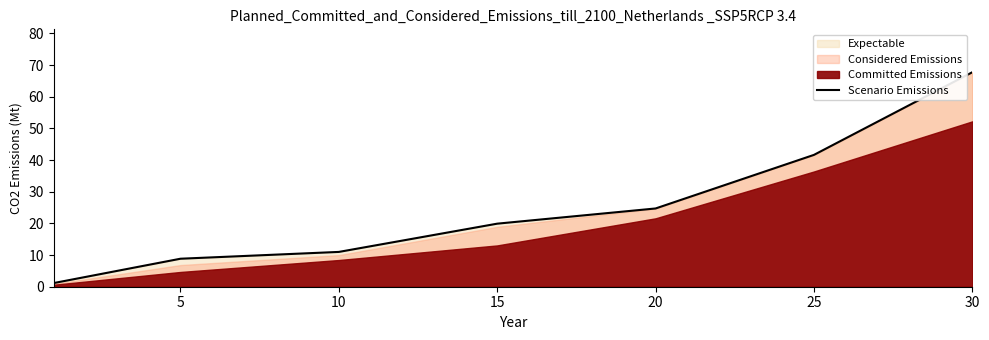

What value does the data have at 25?

41.6